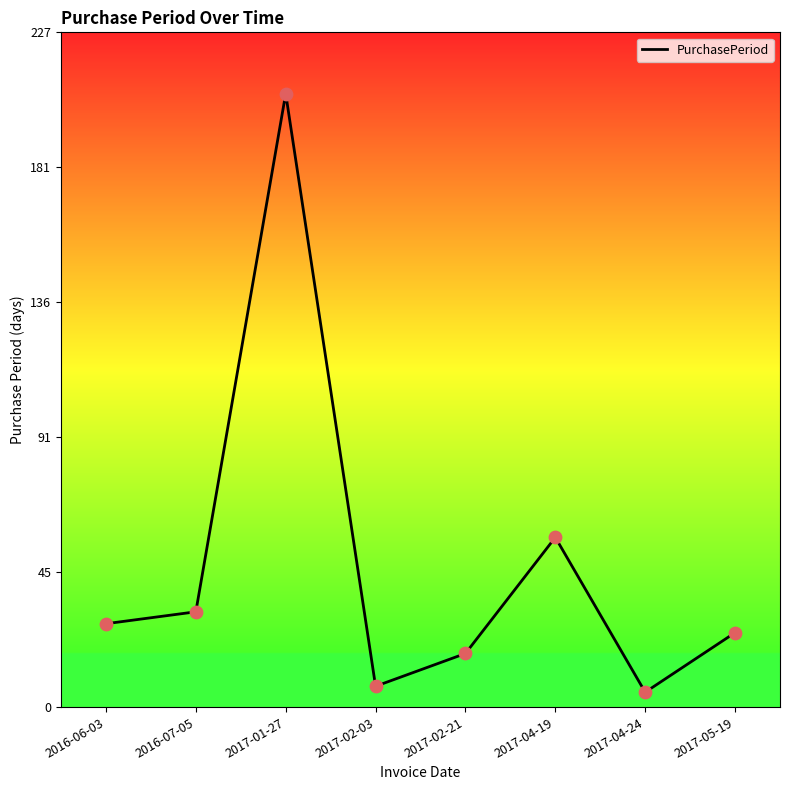

Which has a higher value, 2016-07-05 or 2017-01-27?

2017-01-27